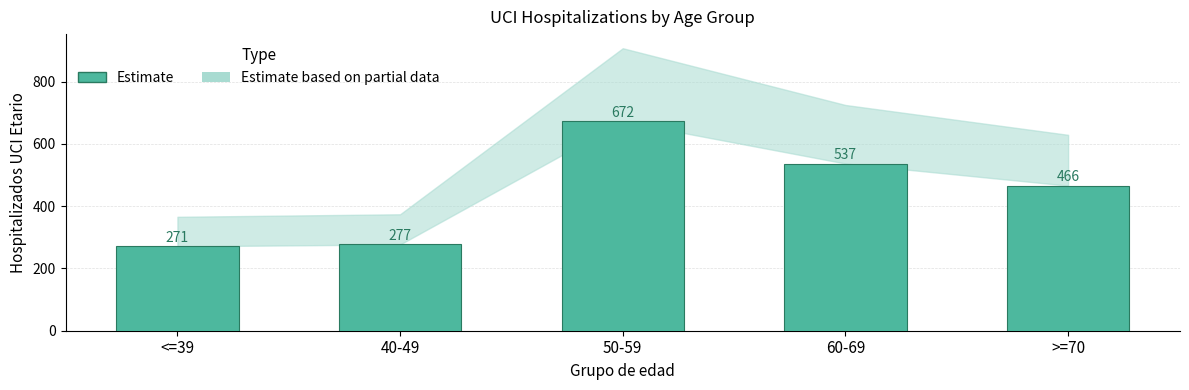

What is the average value?

445